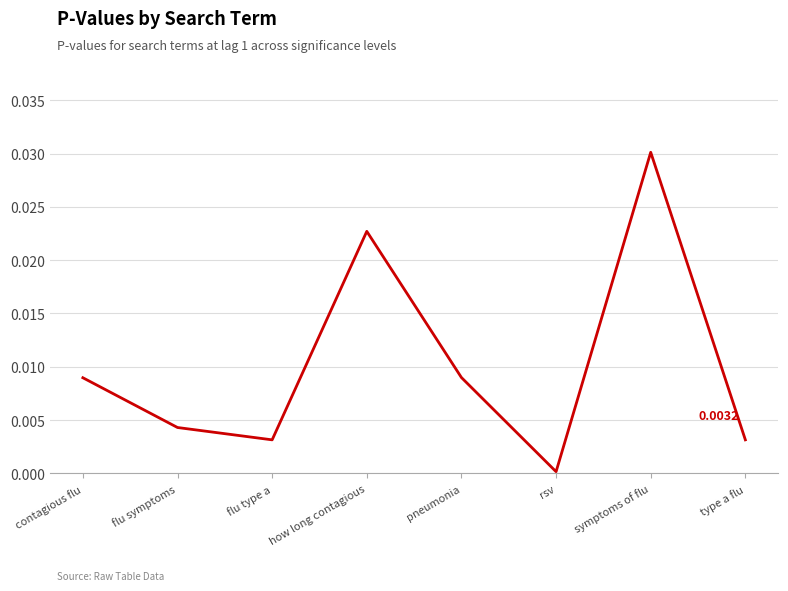

Where is the first local minimum?

flu type a